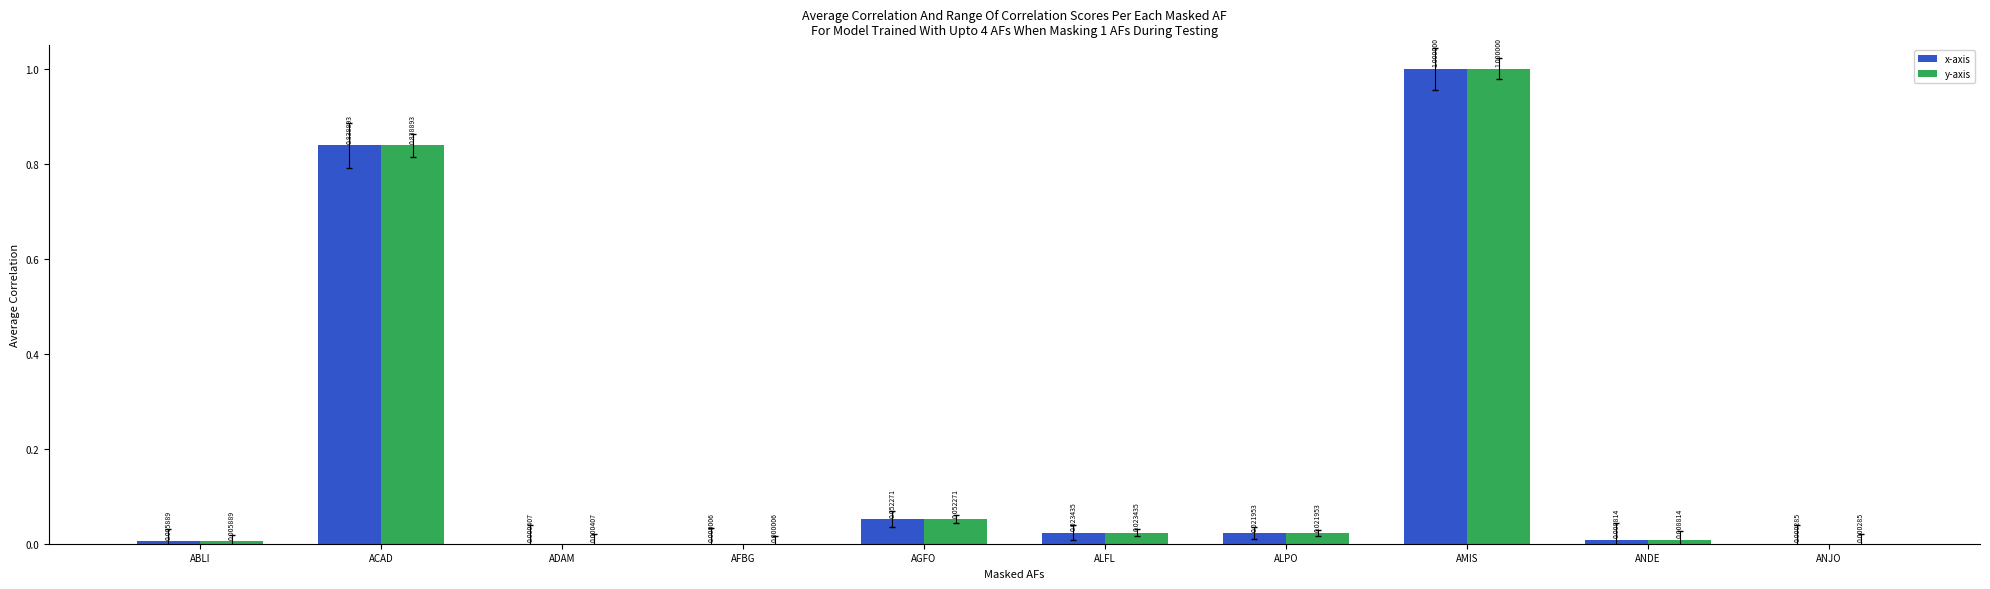

What is the sum of the x-axis values at AMIS and ACAD?

1.8